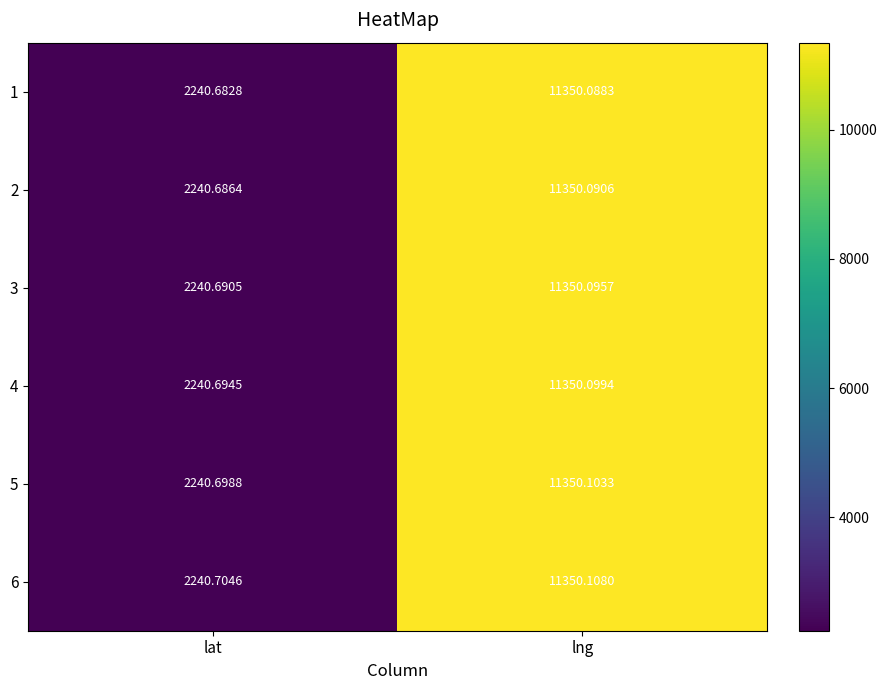

At which category does the chart reach its minimum across all series?

lat